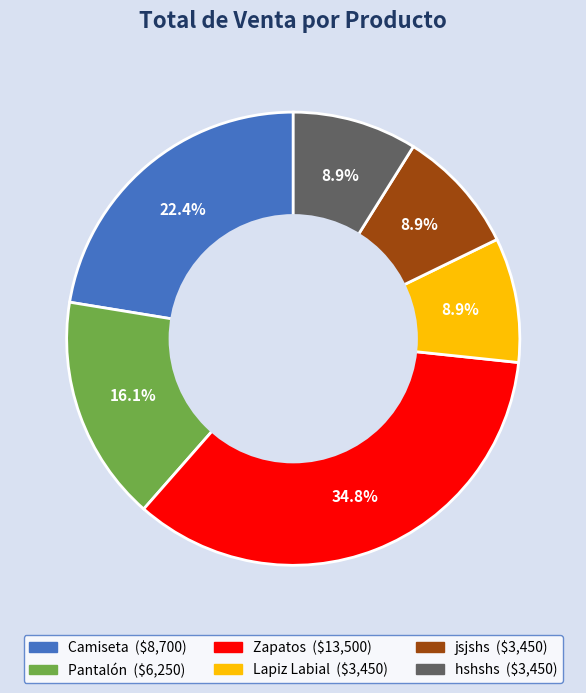

Is it true that Camiseta is 22% of the pie?

True